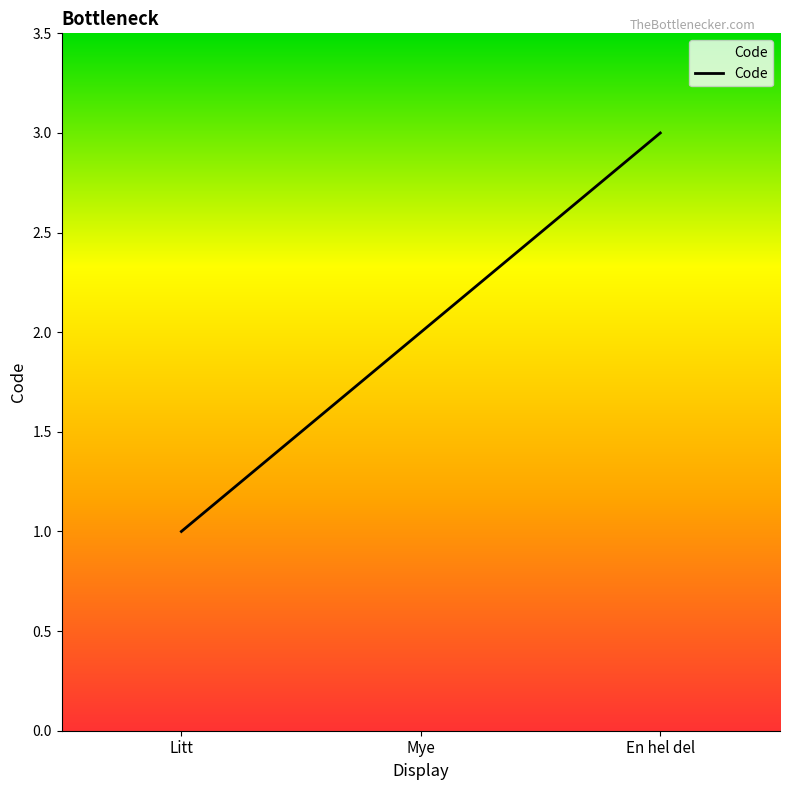

Approximately how many times larger is the value at Mye compared to En hel del?

0.7